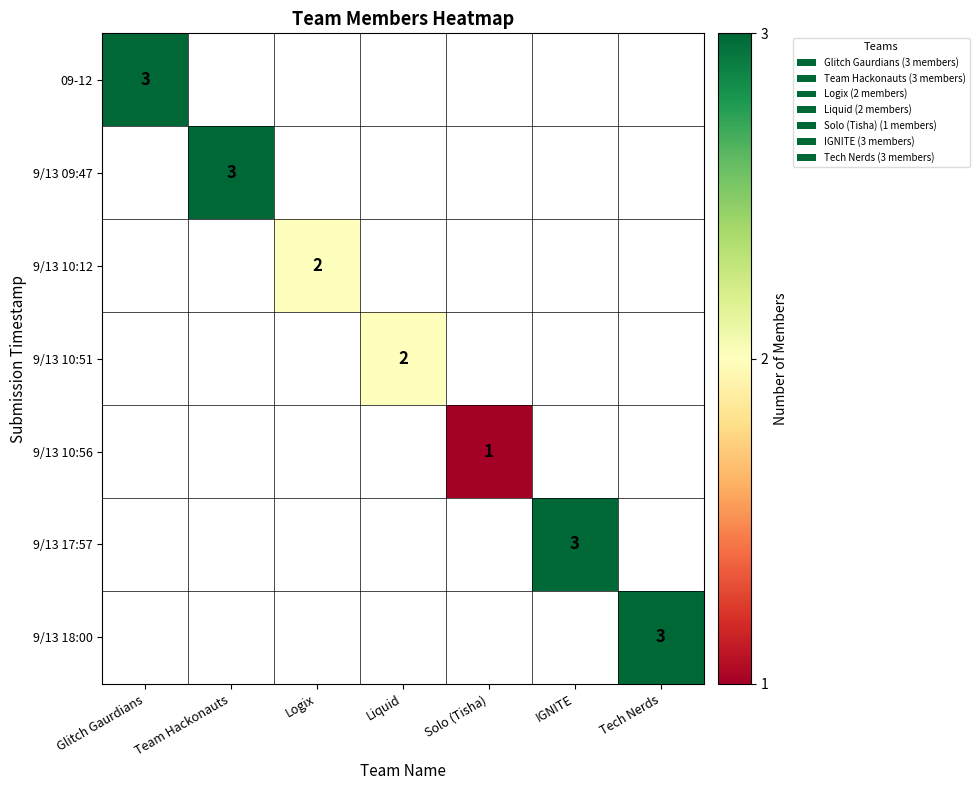

True or false: 9/13 10:56 has a value of 0.2 at Solo (Tisha).

False